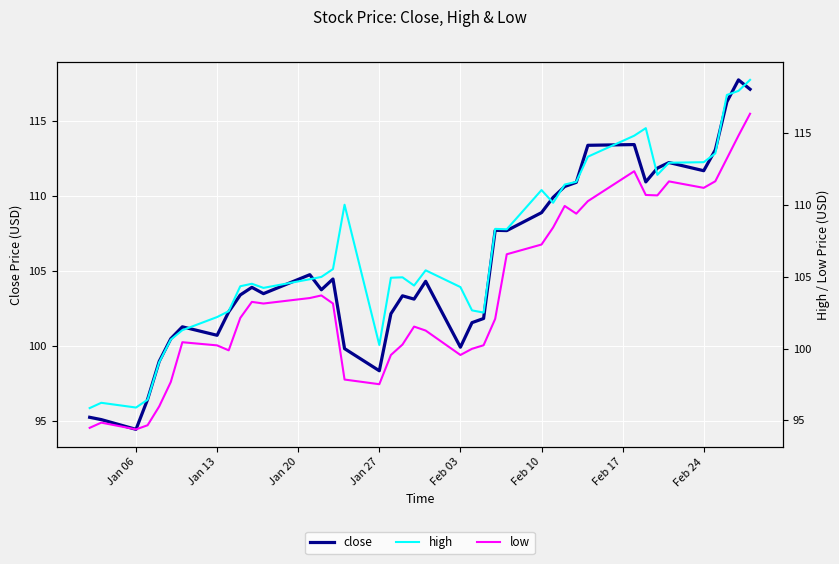

What is the sum of all close values?

4215.8